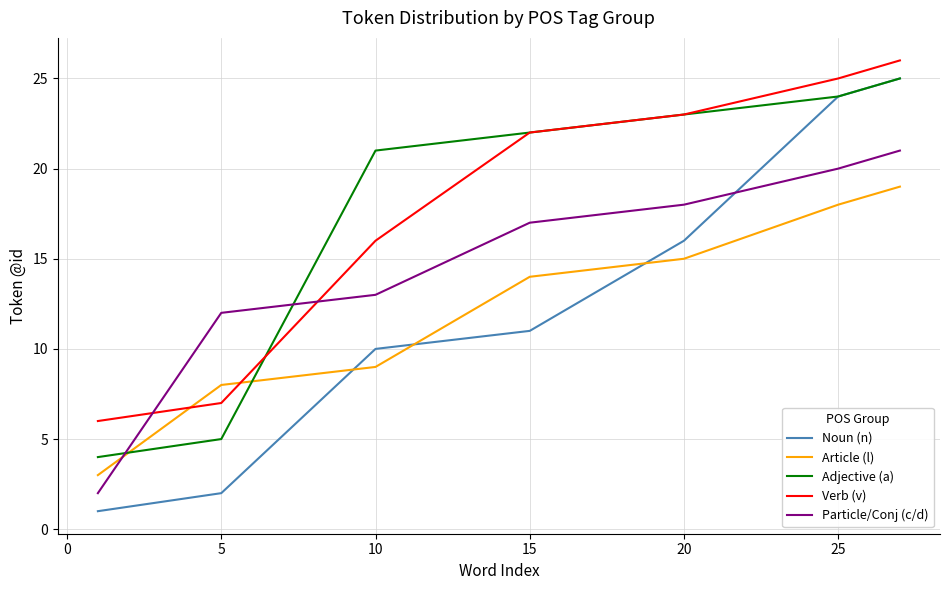

What is the maximum value for Adjective (a)?

25